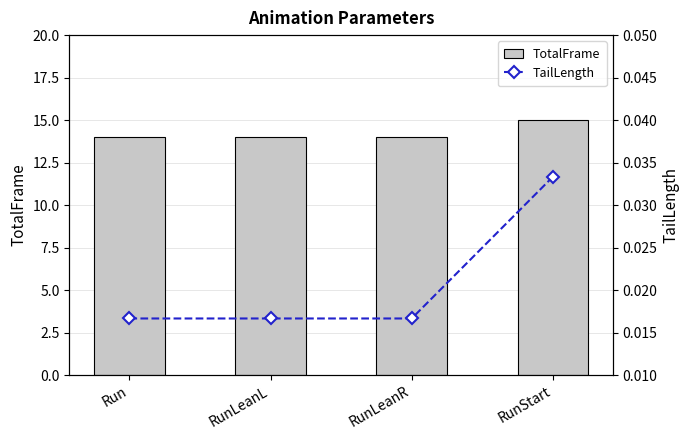

The value of TotalFrame at Run is 25.2. True or false?

False